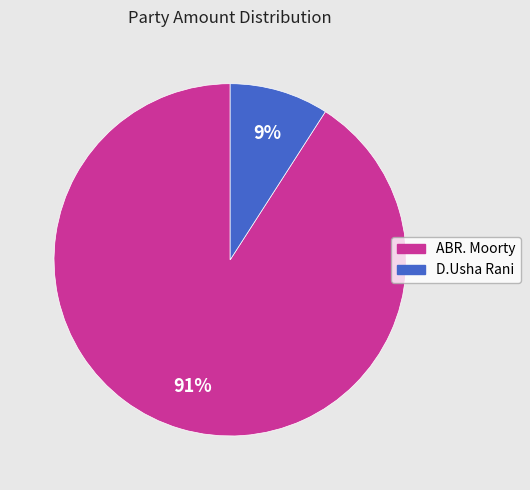

Rank the categories by value from highest to lowest.

ABR. Moorty, D.Usha Rani